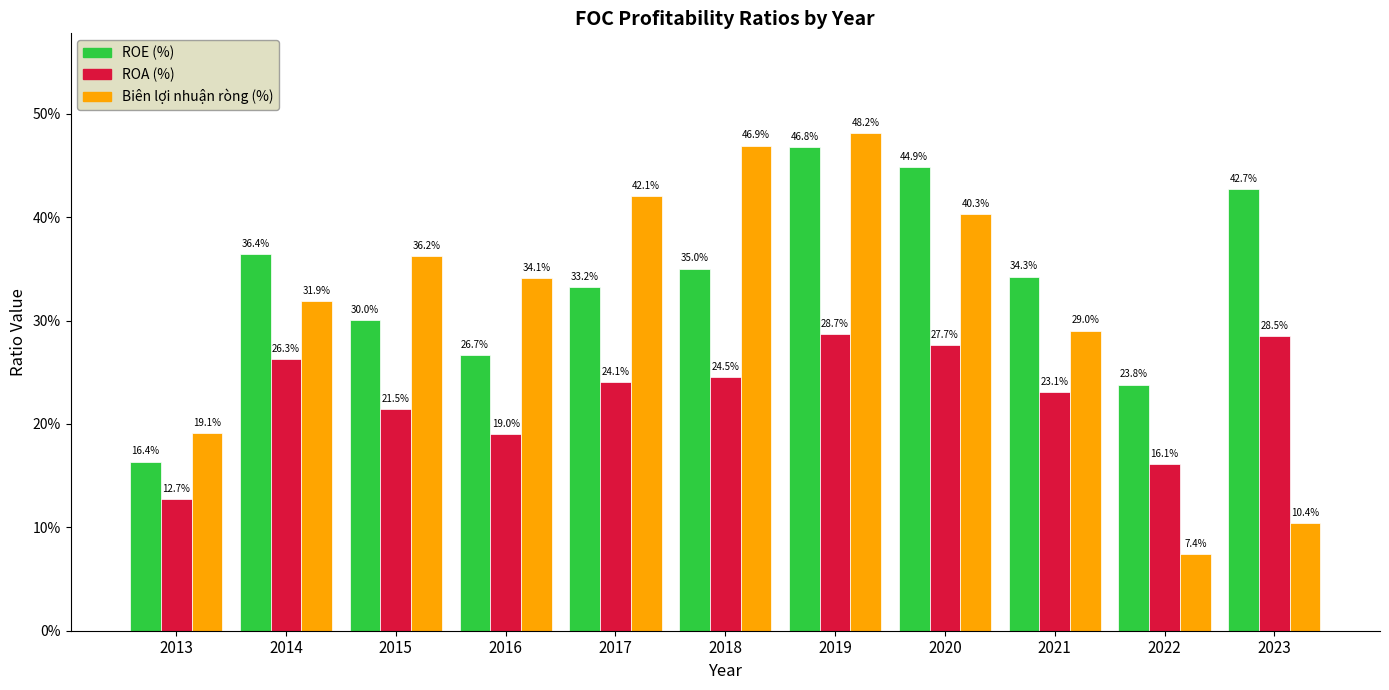

Reading right to left, extract all data points from this chart.

ROE (%): 2023=0.4	2022=0.2	2021=0.3	2020=0.4	2019=0.5	2018=0.4	2017=0.3	2016=0.3	2015=0.3	2014=0.4	2013=0.2
ROA (%): 2023=0.3	2022=0.2	2021=0.2	2020=0.3	2019=0.3	2018=0.2	2017=0.2	2016=0.2	2015=0.2	2014=0.3	2013=0.1
Biên lợi nhuận ròng (%): 2023=0.1	2022=0.1	2021=0.3	2020=0.4	2019=0.5	2018=0.5	2017=0.4	2016=0.3	2015=0.4	2014=0.3	2013=0.2